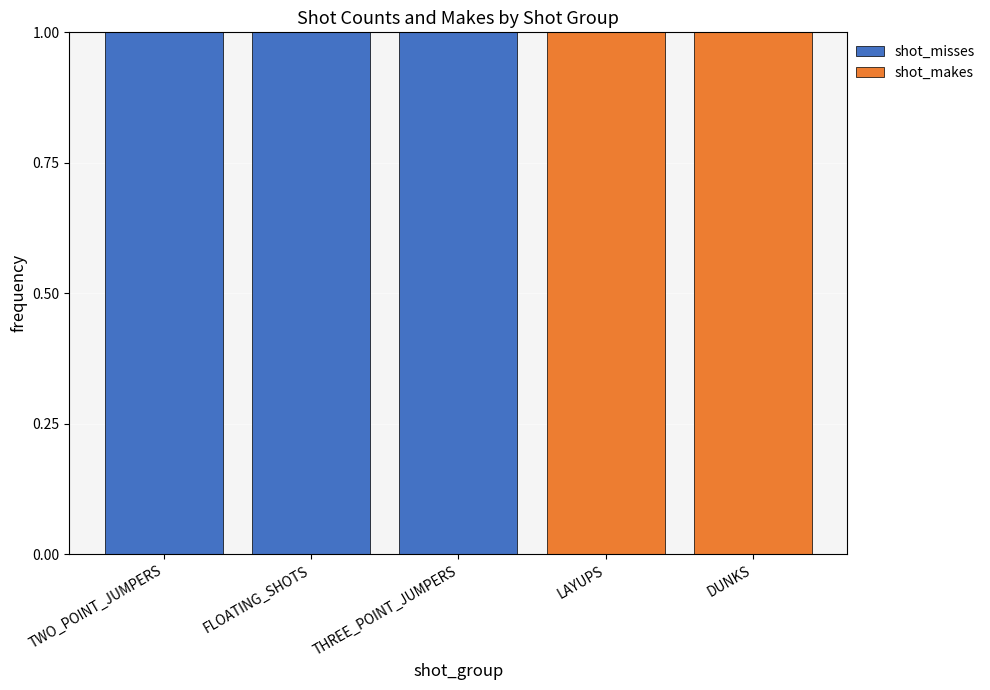

Is it true that shot_misses equals 0 at THREE_POINT_JUMPERS?

False